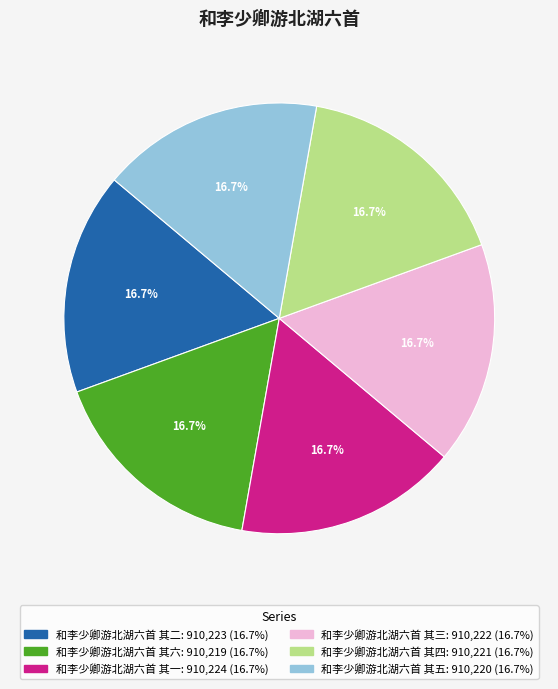

Does 和李少卿游北湖六首 其三 account for over 50% of the chart?

No